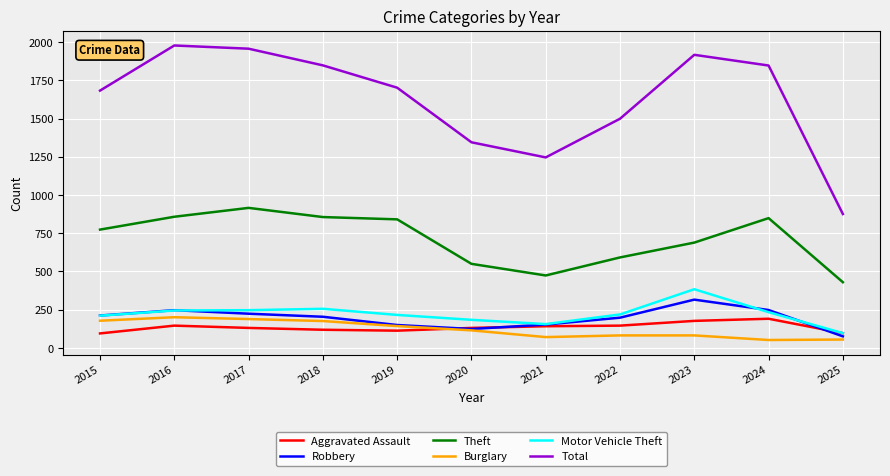

Which category has the lowest value in the Robbery series?

2025